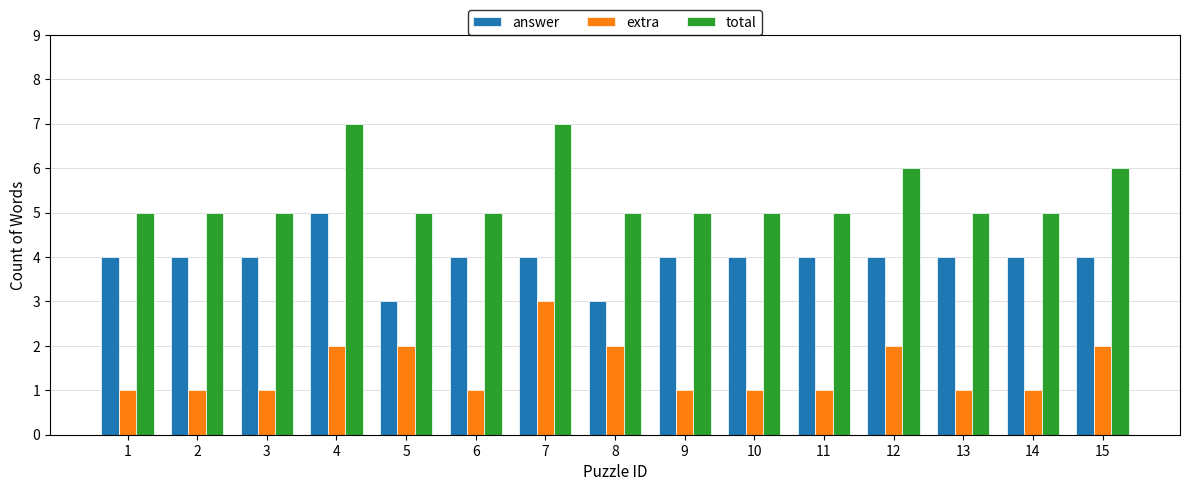

Count the answer values in the range 4 to 5.

13